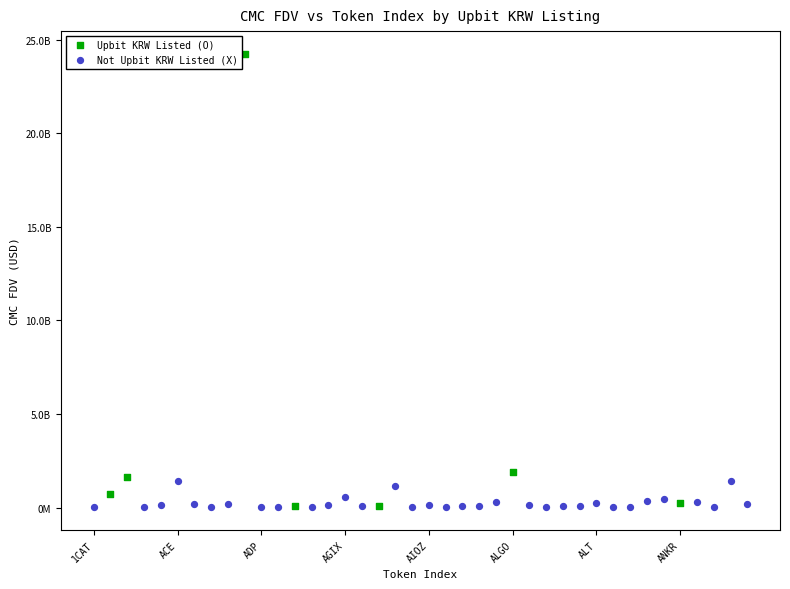

Which series reaches the maximum Y coordinate?

Upbit KRW Listed (O)